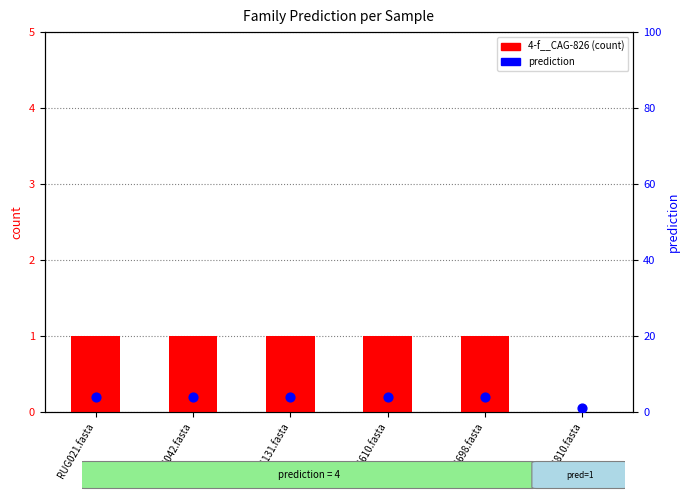

Which series has the largest Y range (max minus min)?

prediction